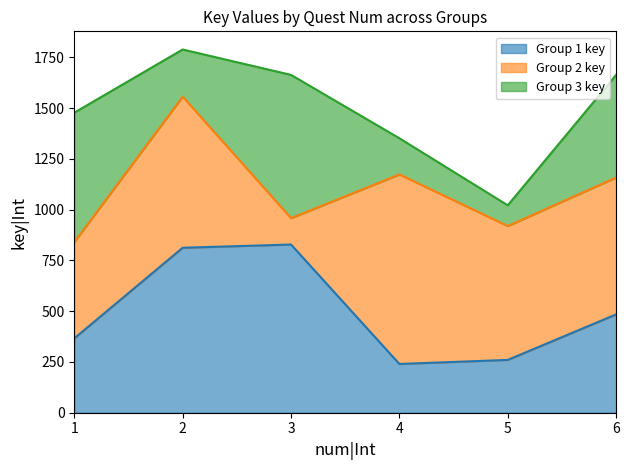

The Group 3 key series shows 302 at 2. True or false?

False